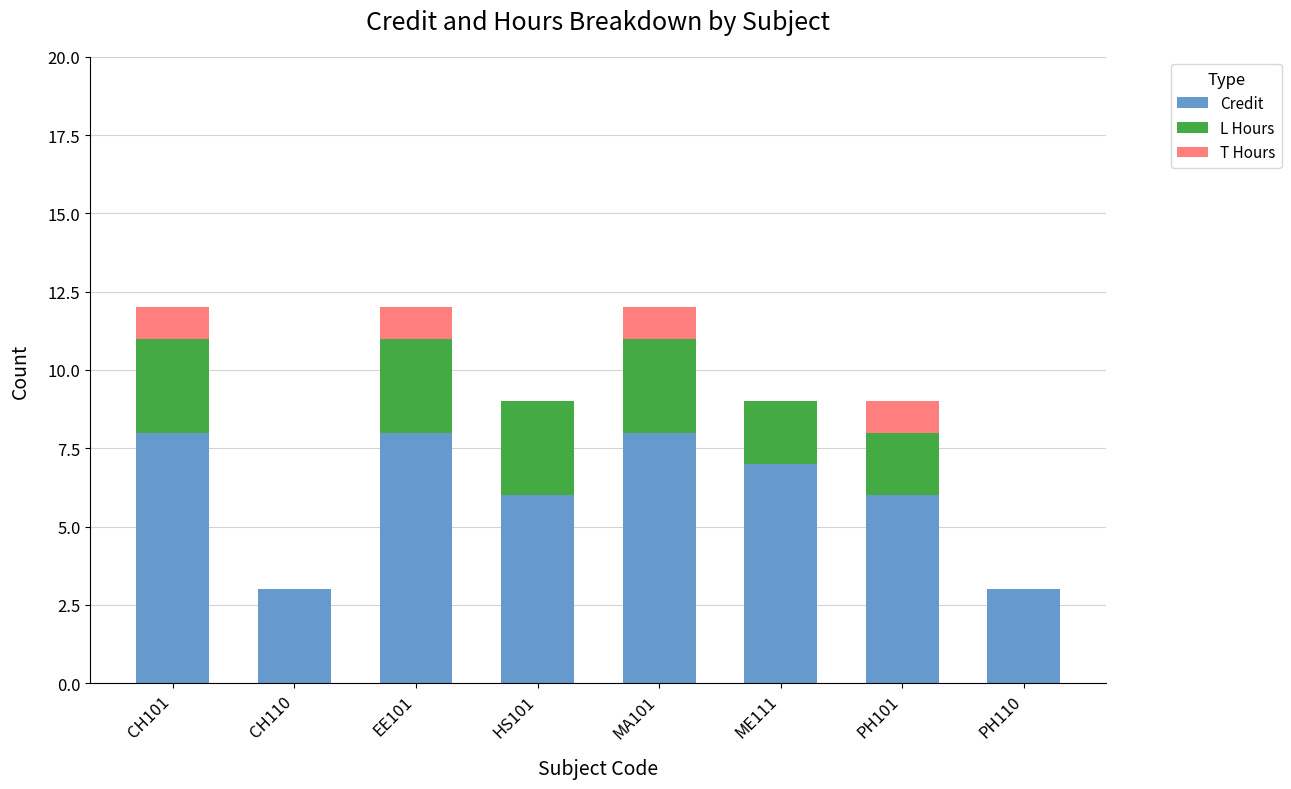

Does the chart contain stacked bars?

Yes